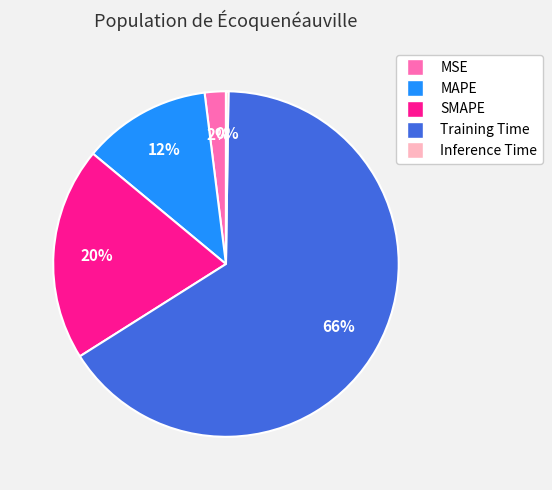

Is the sum of MAPE and Training Time greater than half?

Yes